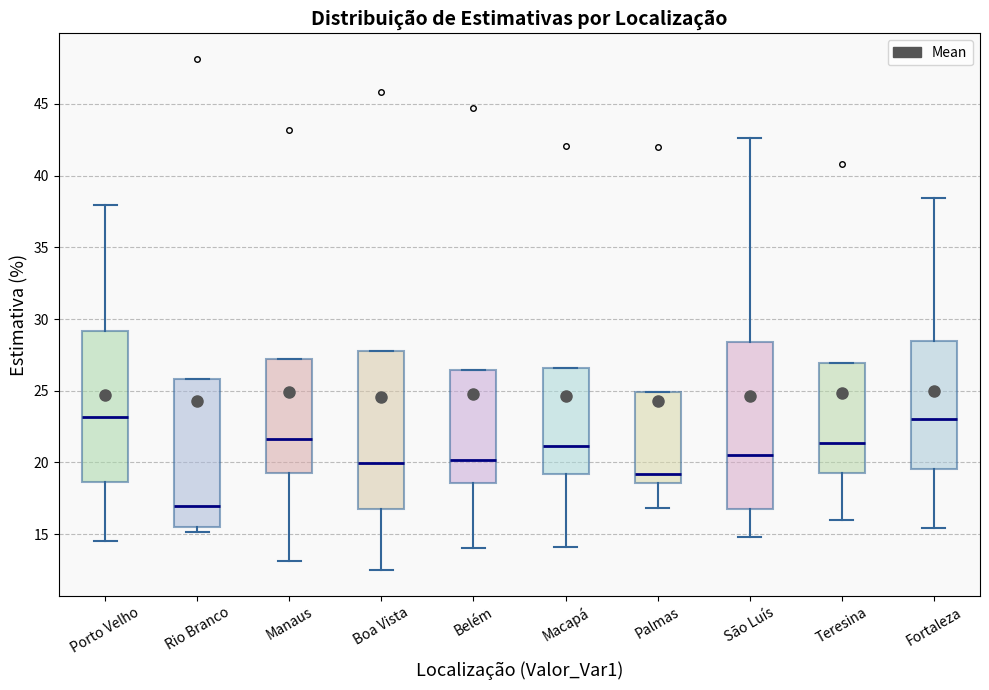

Comparing the boxes themselves (not the whiskers), which one is the tallest?

São Luís